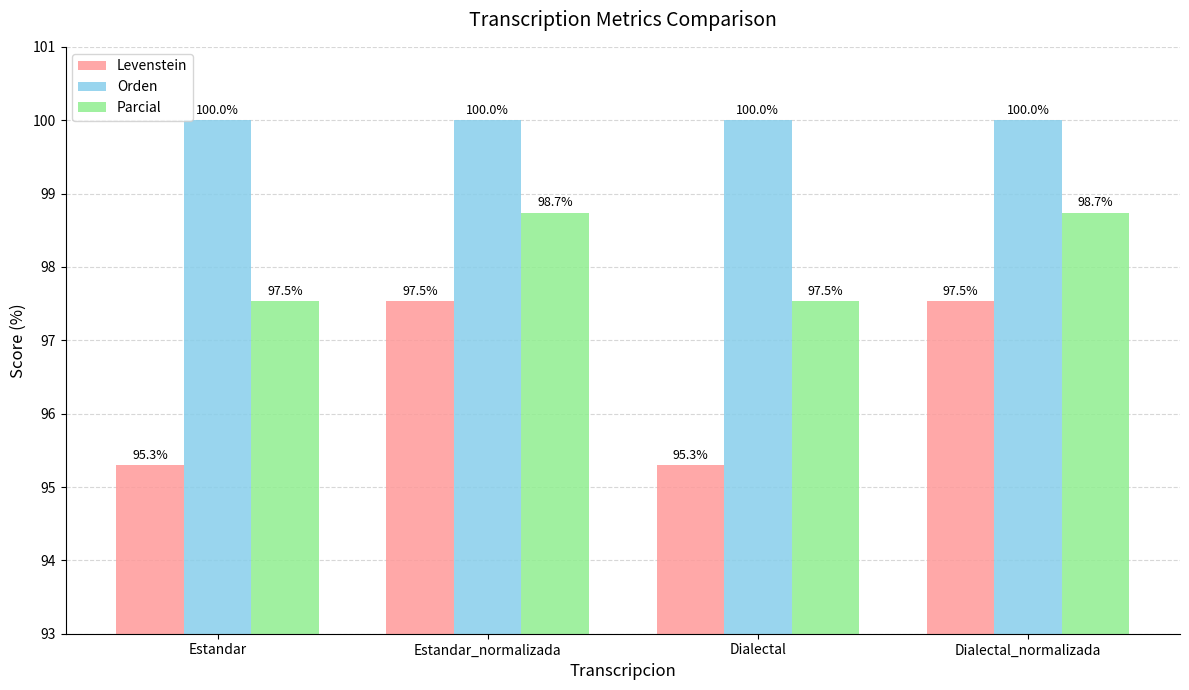

The value of Parcial at Estandar is 65.4. True or false?

False